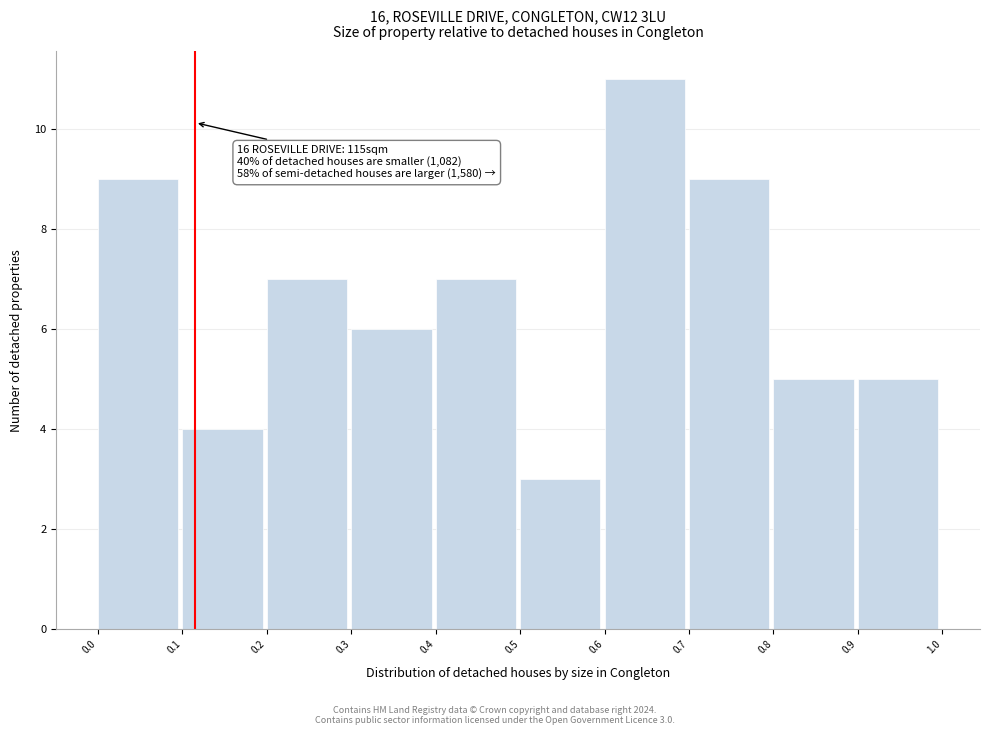

Over which range of the x-axis is the bar tallest?

0.6 to 0.7